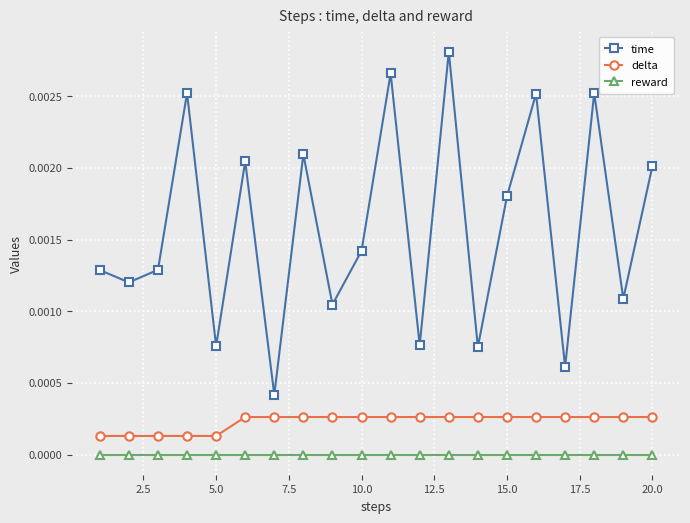

How many lines are shown in the chart?

3